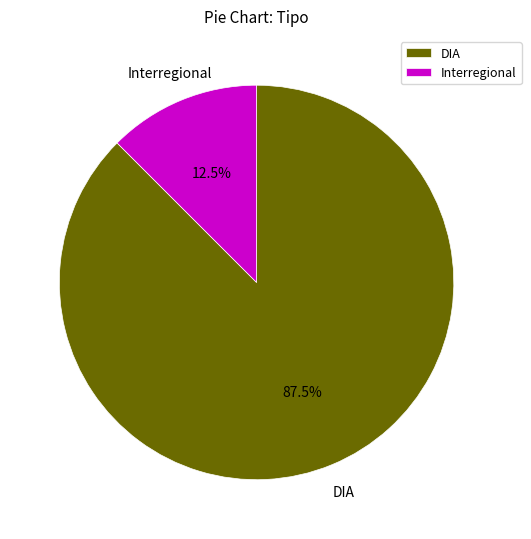

Count the number of slices in the pie.

2